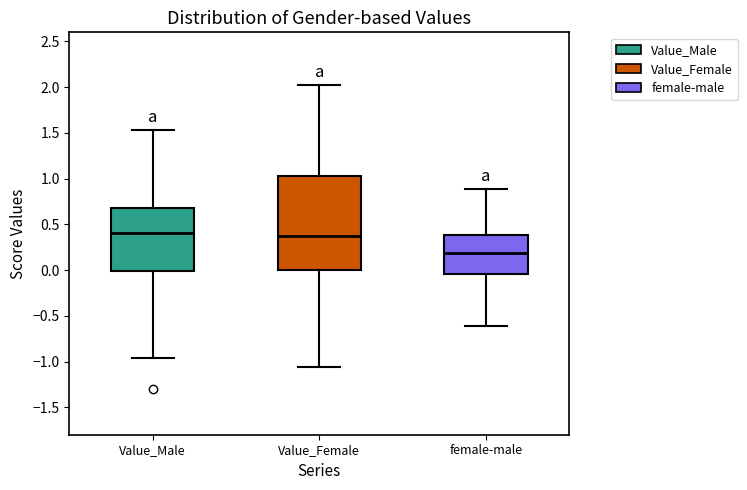

Reading left to right, read every box against the y-axis: the position of its median line, the range the box covers, and the ends of its whiskers. The values are not printed on the chart, so give them approximately, as read against the axis.

Value_Male: median 0.40, box 0.00 to 0.70, whiskers -0.95 to 1.55
Value_Female: median 0.40, box 0.00 to 1.05, whiskers -1.05 to 2.00
female-male: median 0.20, box -0.05 to 0.40, whiskers -0.60 to 0.90